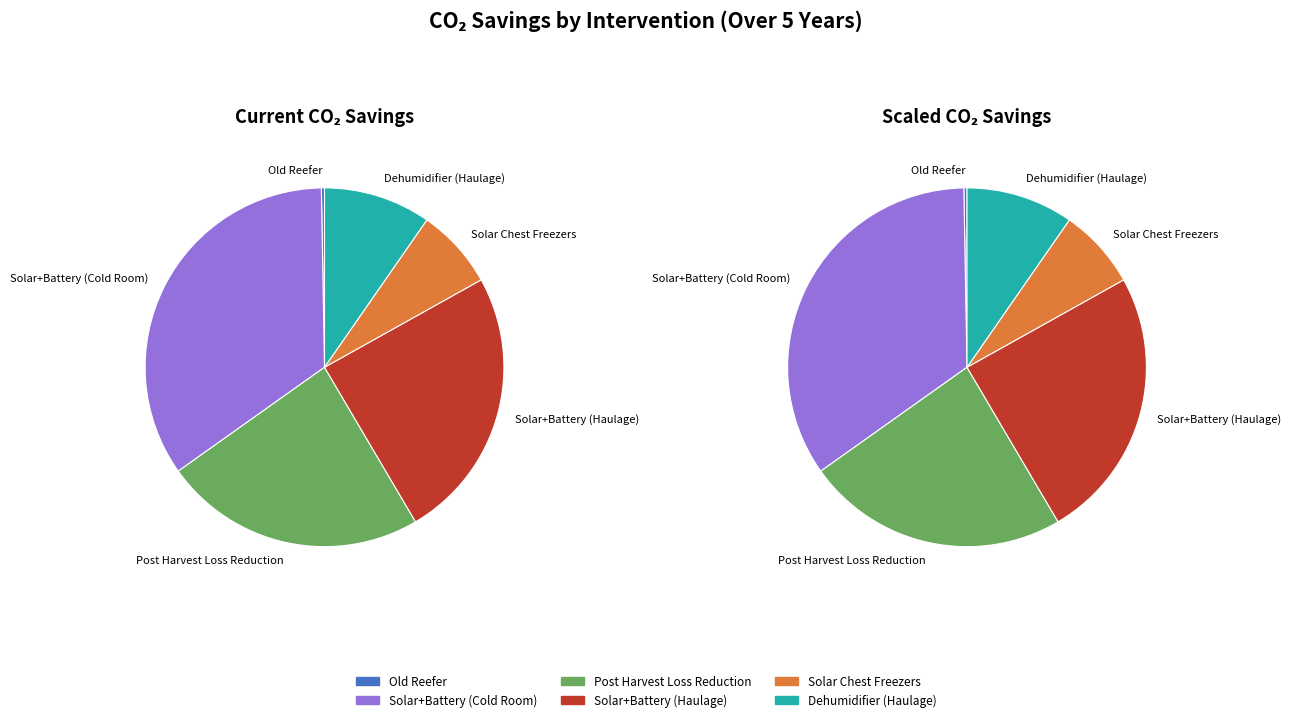

Count the number of slices in the pie.

6